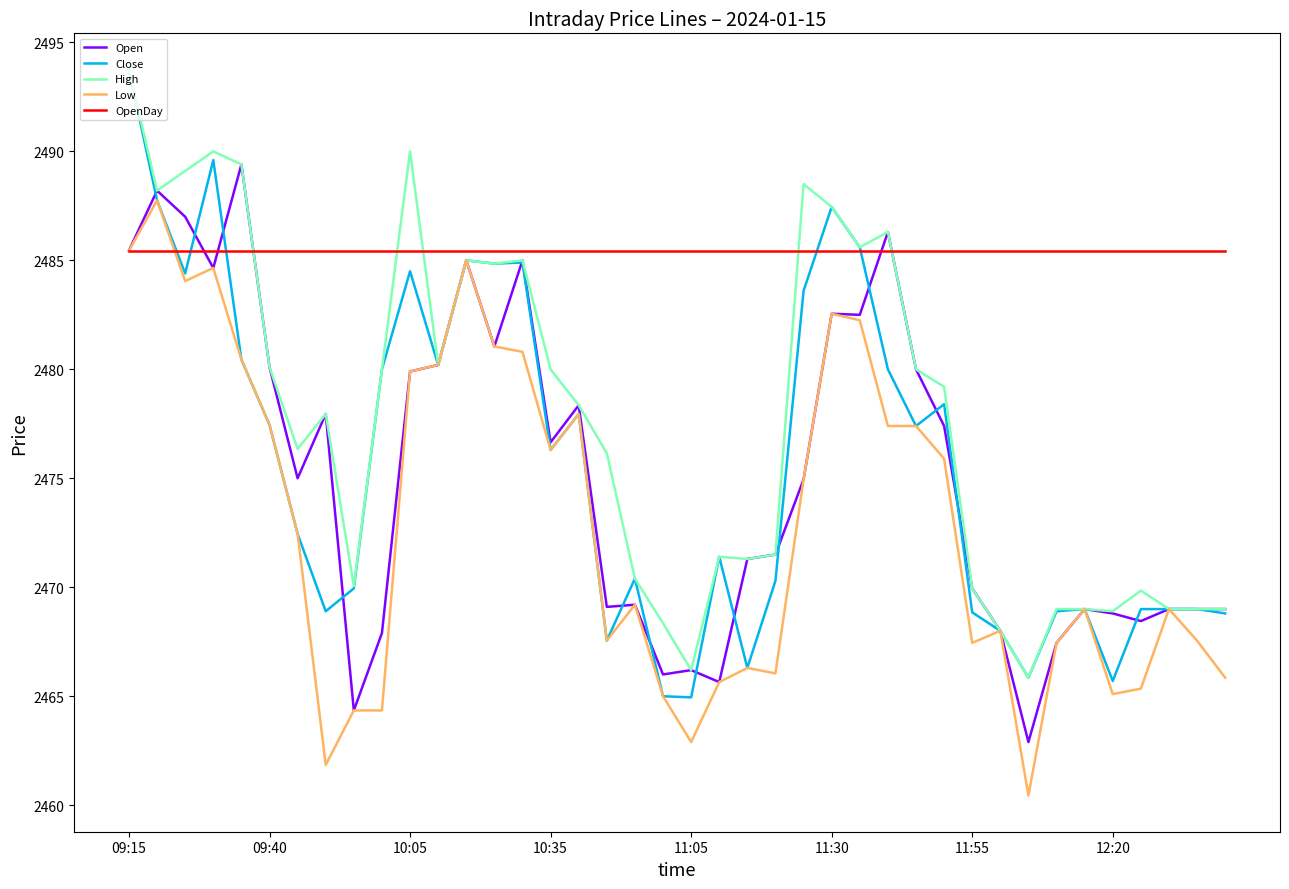

What is the maximum value shown in the chart?

2493.8